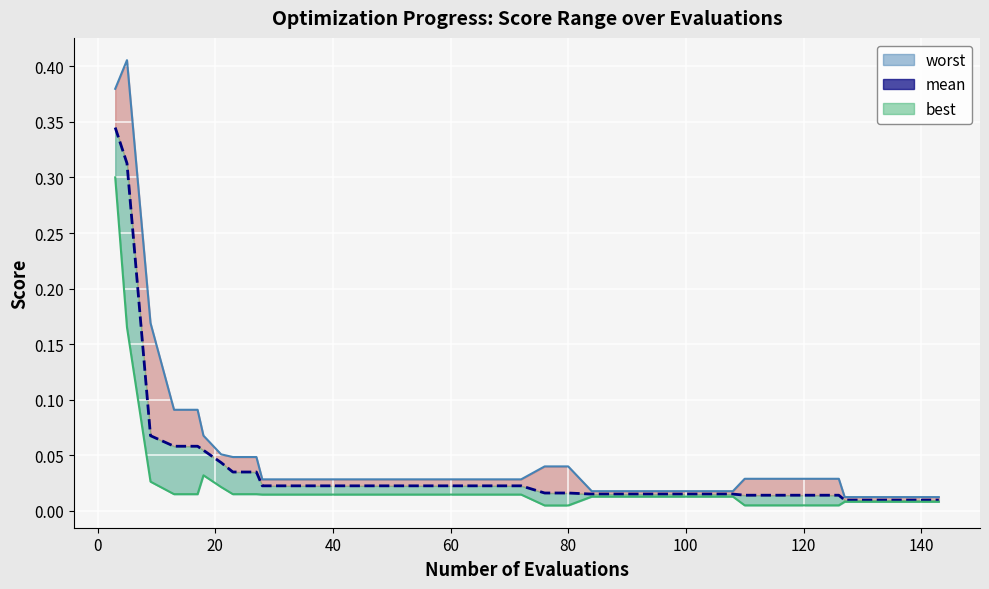

Which series has the largest range (max minus min)?

worst